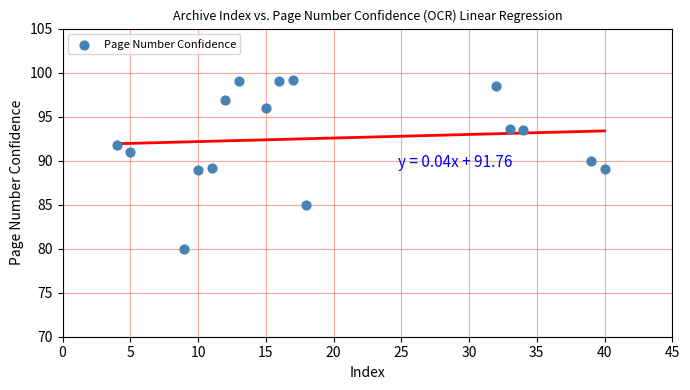

What is the range of Y values (max minus min)?

19.2